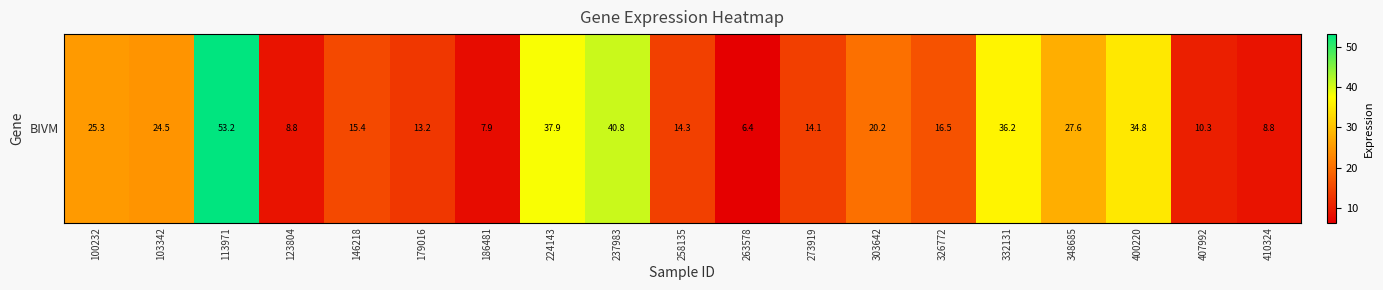

The chart shows a value of 25.3 at 100232. True or false?

True